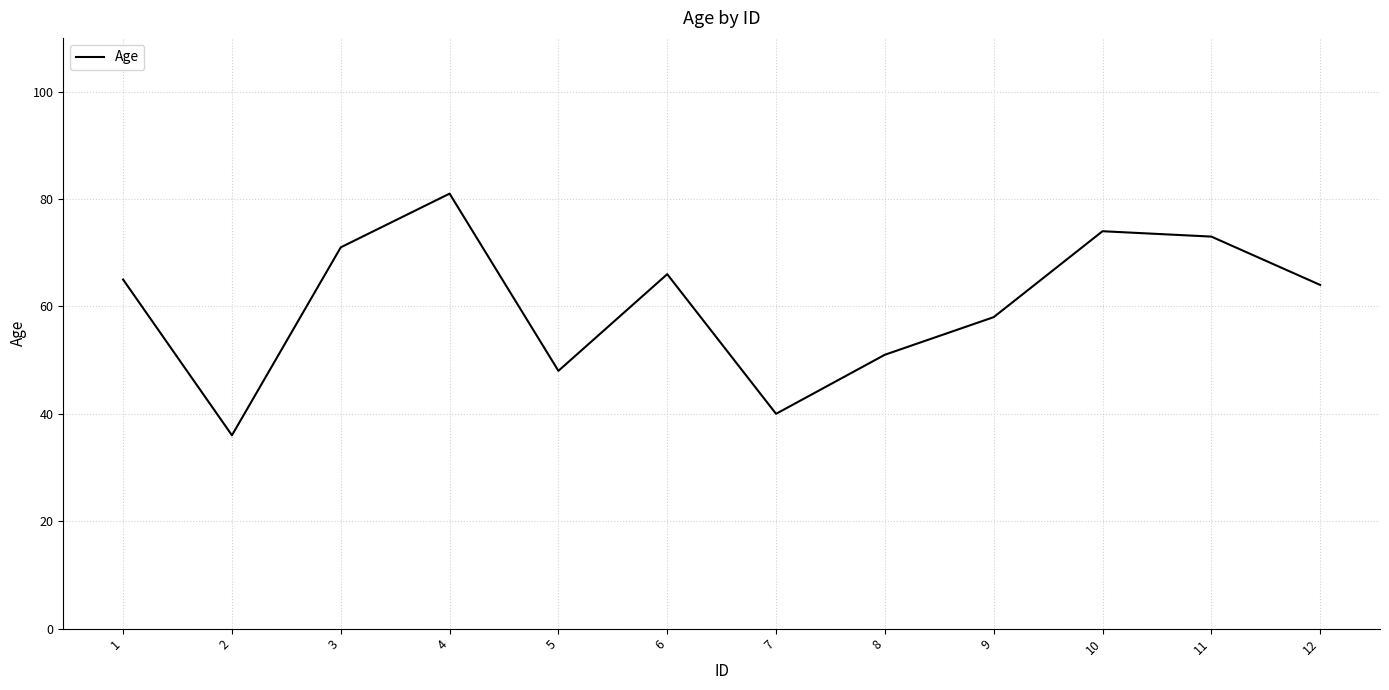

List the labels in order of value, largest first.

4, 10, 11, 3, 6, 1, 12, 9, 8, 5, 7, 2